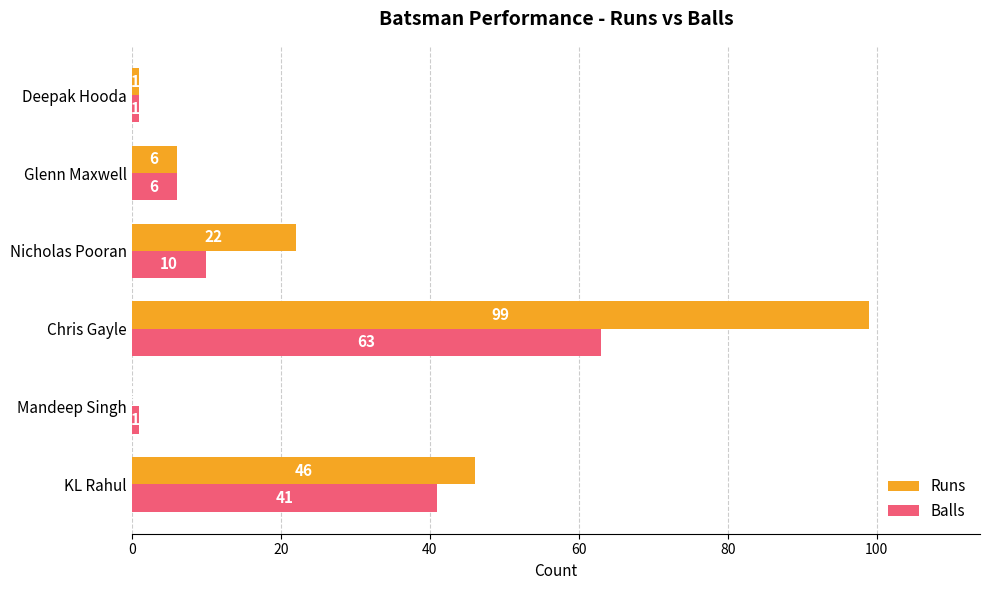

At which category is the sum across all series the highest?

Chris Gayle